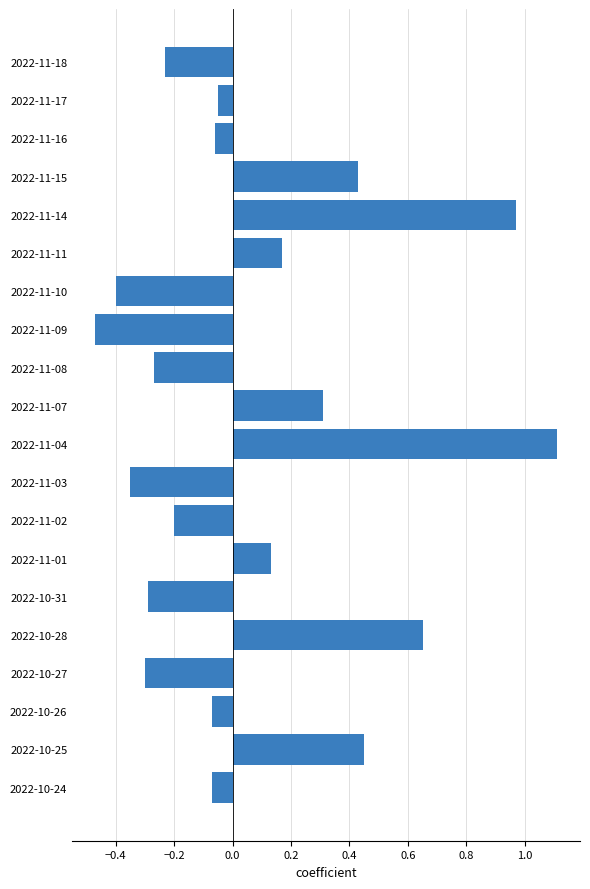

At which category does the chart reach its minimum across all series?

2022-11-09